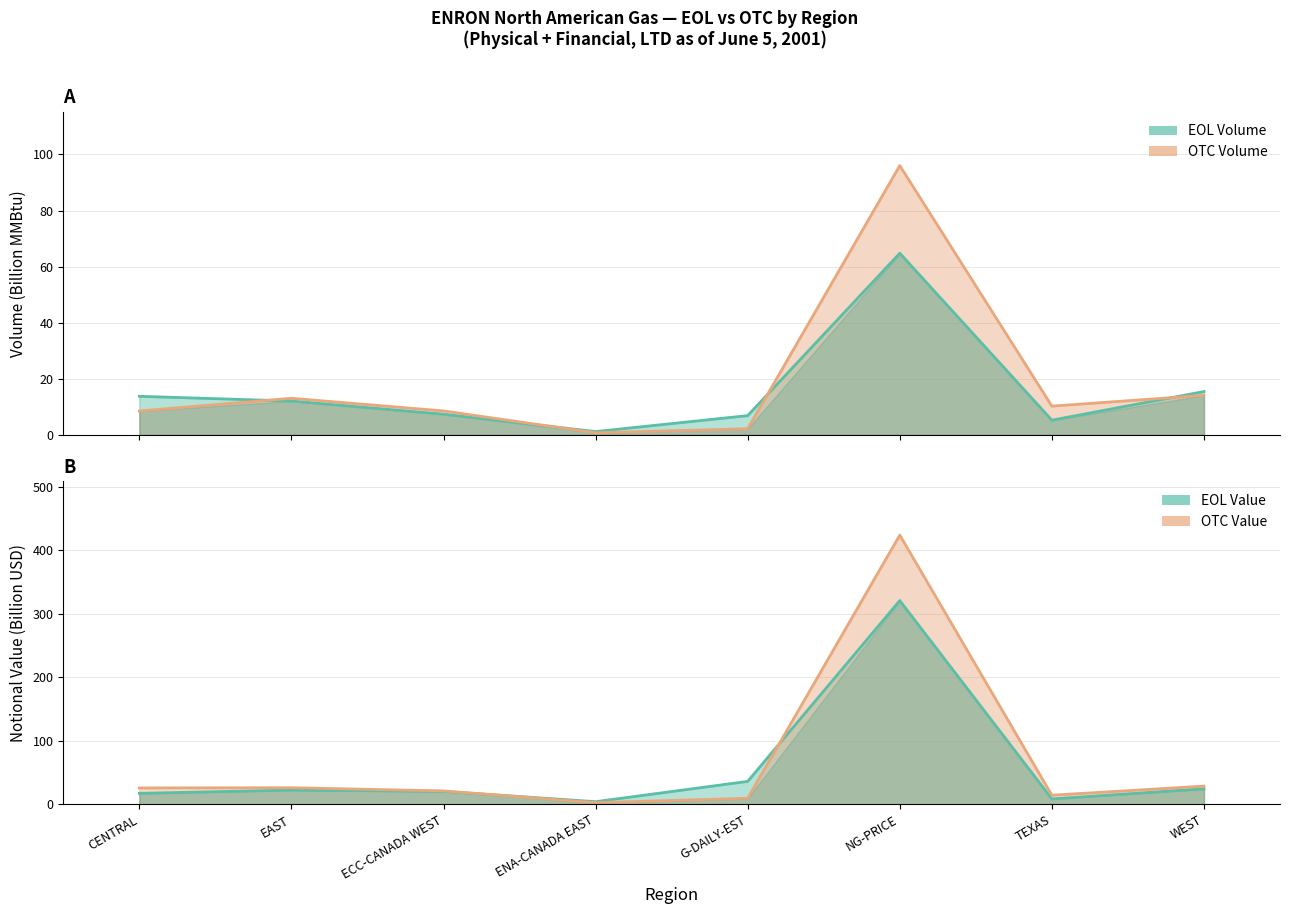

Reading right to left, extract all data points from this chart.

EOL Volume: WEST=15.5	TEXAS=5.2	NG-PRICE=64.8	G-DAILY-EST=6.9	ENA-CANADA EAST=1.2	ECC-CANADA WEST=7.4	EAST=12.1	CENTRAL=13.8
OTC Volume: WEST=14.1	TEXAS=10.3	NG-PRICE=96.0	G-DAILY-EST=2.2	ENA-CANADA EAST=0.7	ECC-CANADA WEST=8.5	EAST=13.1	CENTRAL=8.5